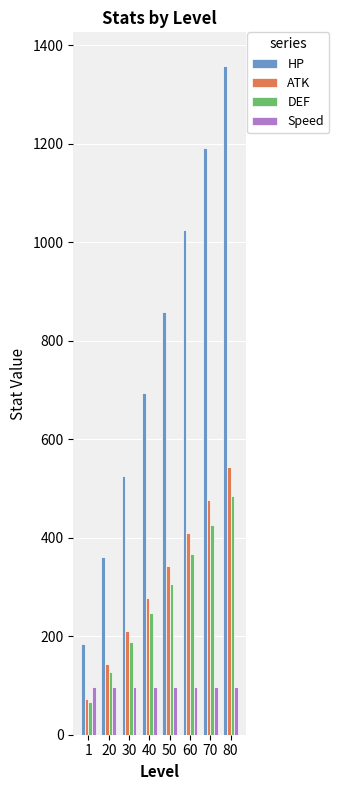

Which category has the lowest value across all series?

1